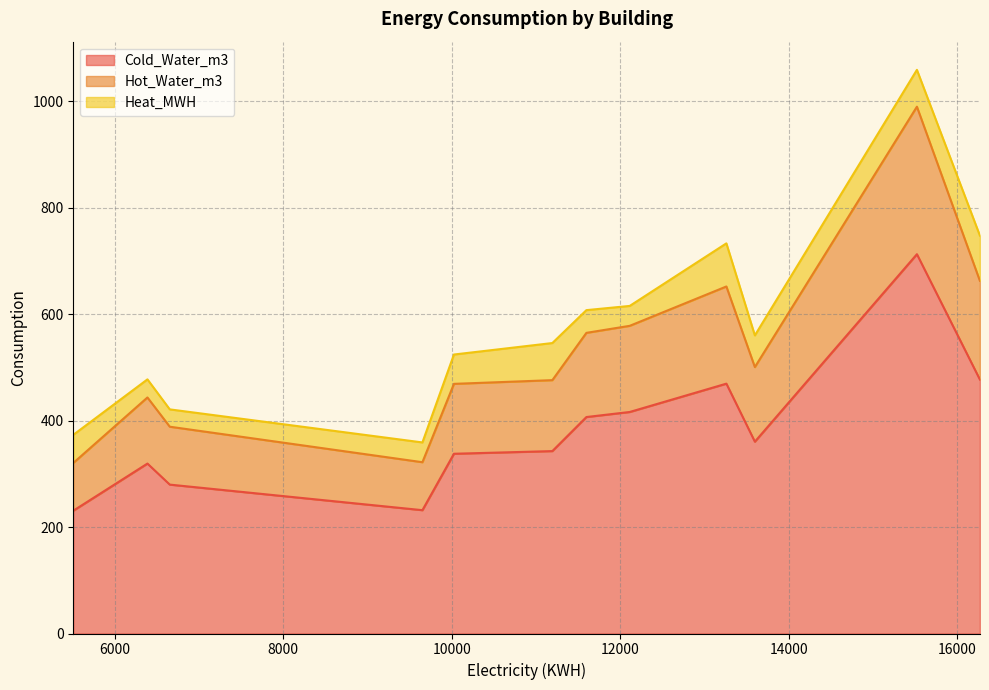

List the labels in order of Heat_MWH value, smallest first.

1, 2, 10, 3, 6, 0, 9, 5, 8, 7, 4, 11